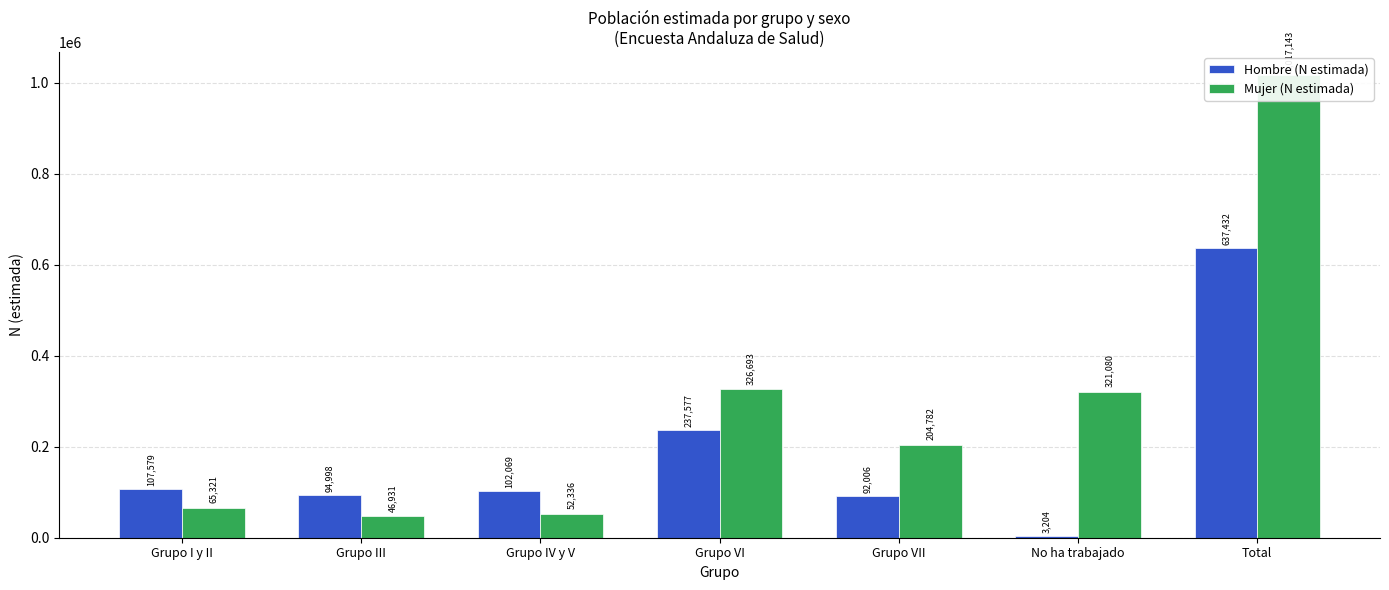

Between Grupo VI and No ha trabajado, which series saw the biggest shift?

Hombre (N estimada)